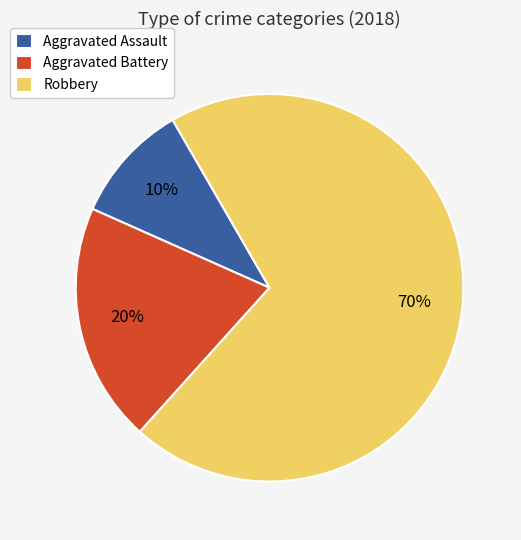

Rank the categories by value from lowest to highest.

Aggravated Assault, Aggravated Battery, Robbery